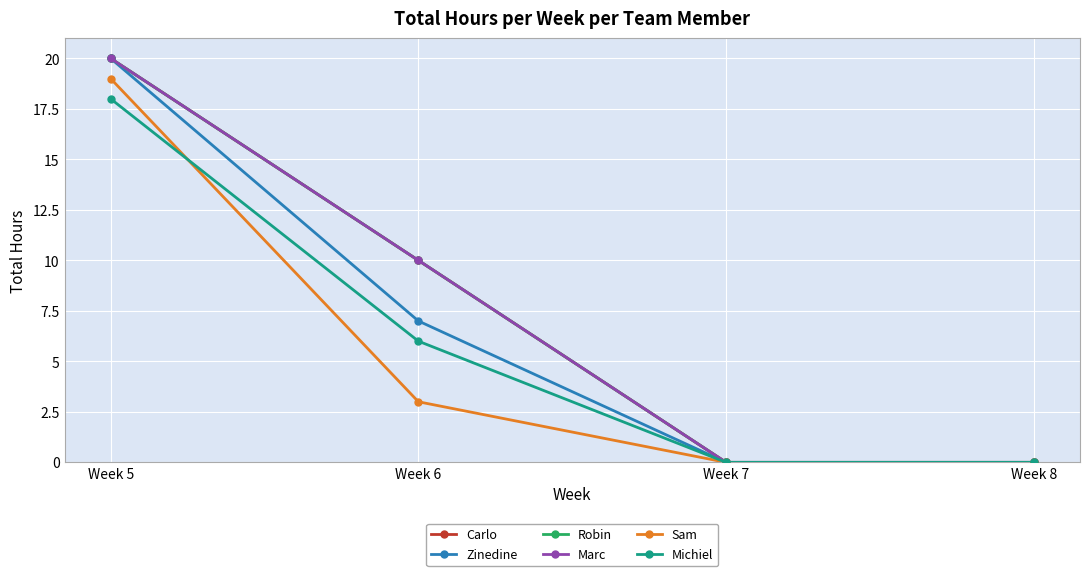

What is the spread (max minus min) of values at Week 5?

2